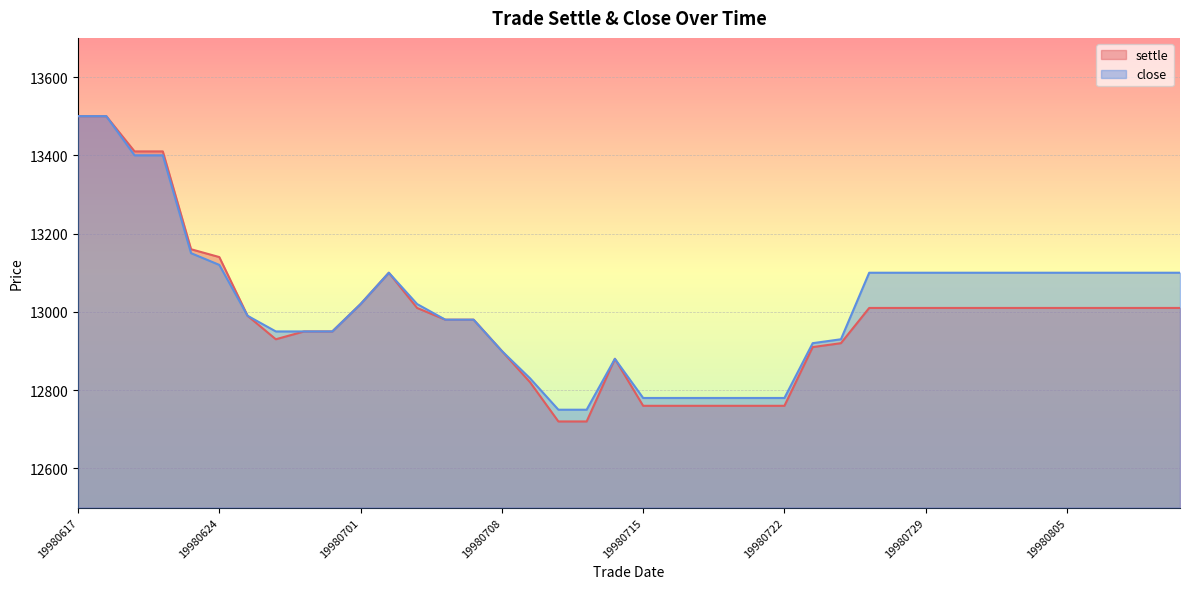

What is the sum of all settle values?

519580